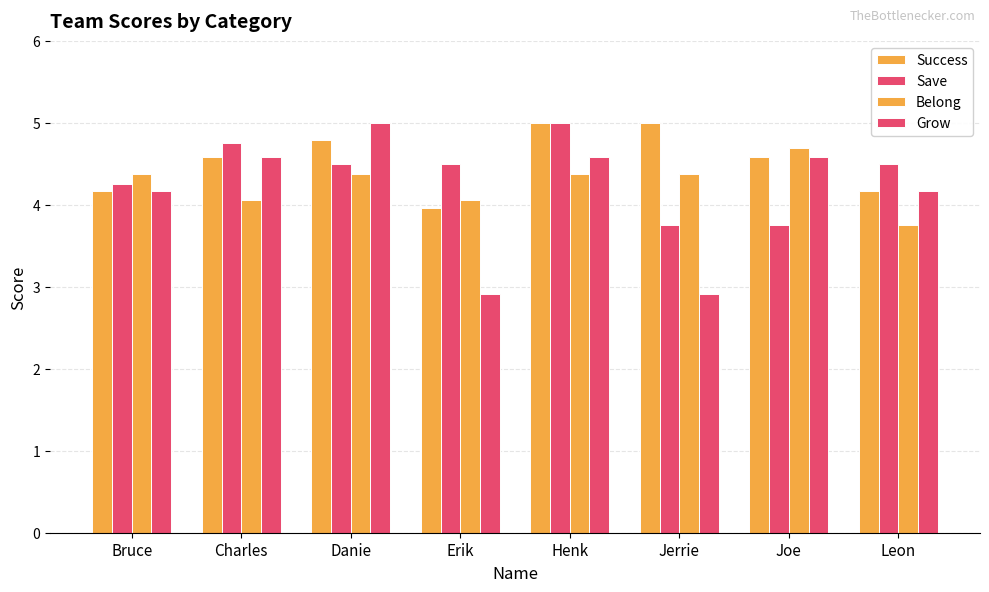

Rank the series by their maximum value, from lowest to highest.

Belong, Success, Save, Grow